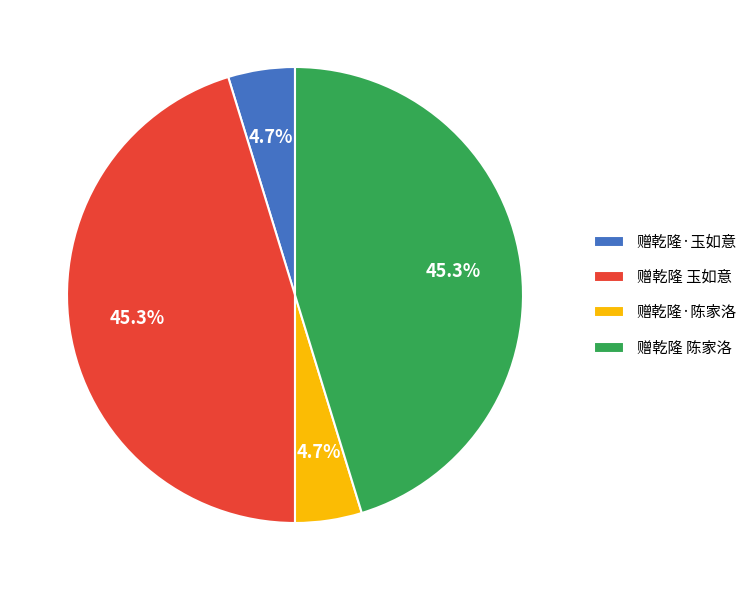

True or false: 赠乾隆 玉如意 accounts for 55% of the total.

False